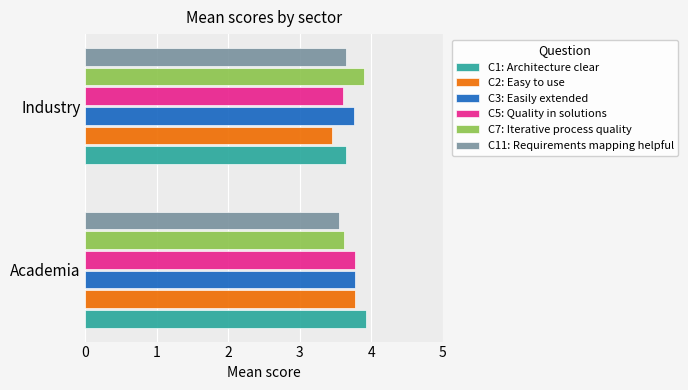

What is the difference between the highest and lowest values at Academia?

0.4